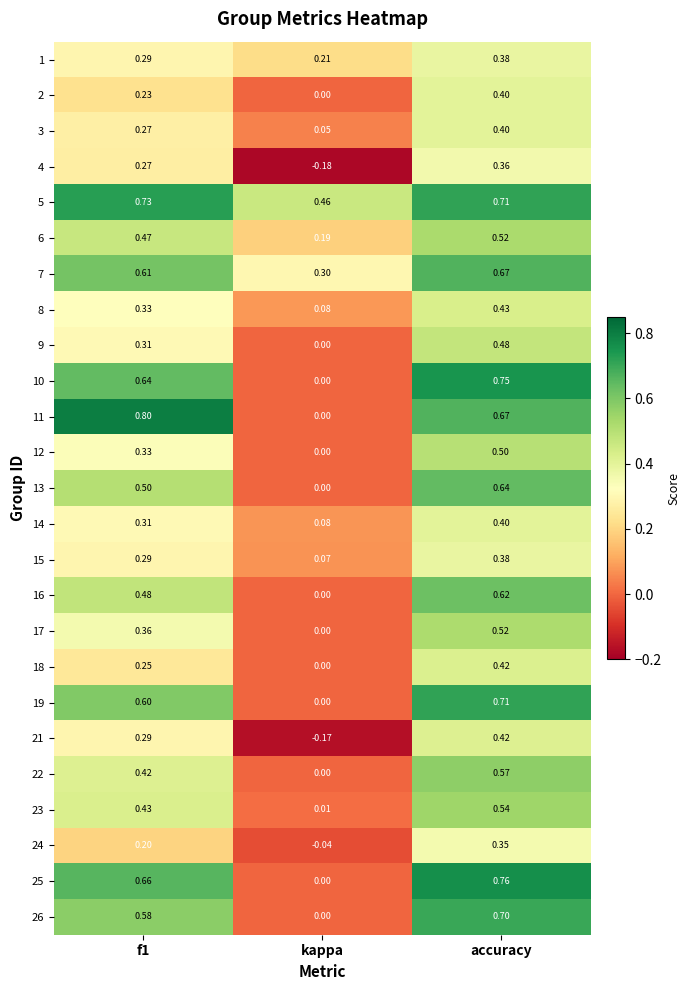

At which category is the sum across all series the highest?

accuracy